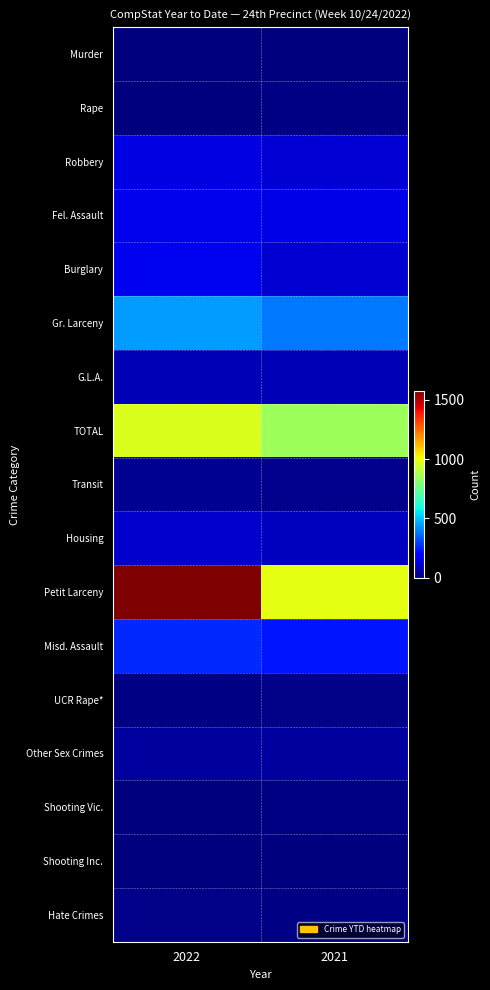

What is the total value across all series at 2022?

3976